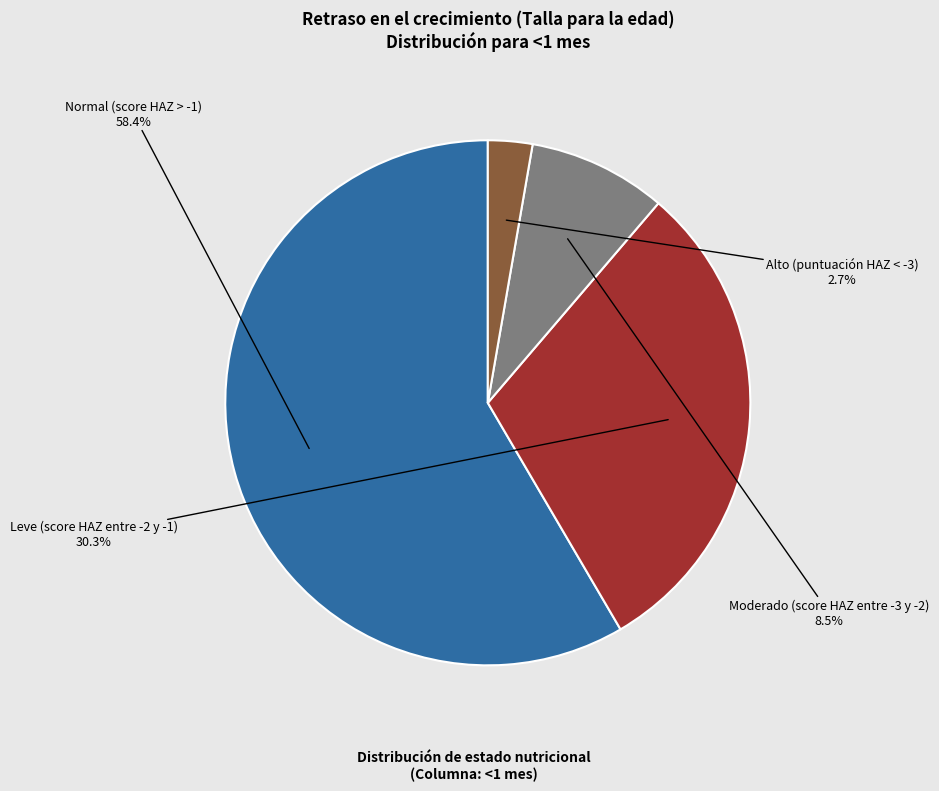

Does any single category account for the majority?

Yes